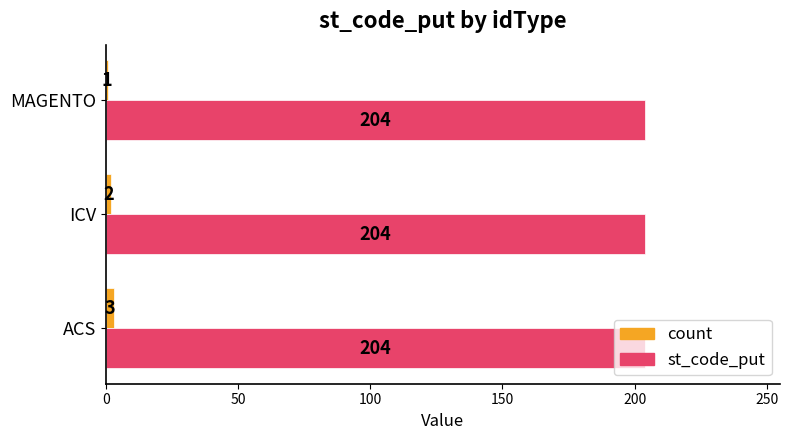

Between ICV and MAGENTO, which series saw the biggest shift?

count